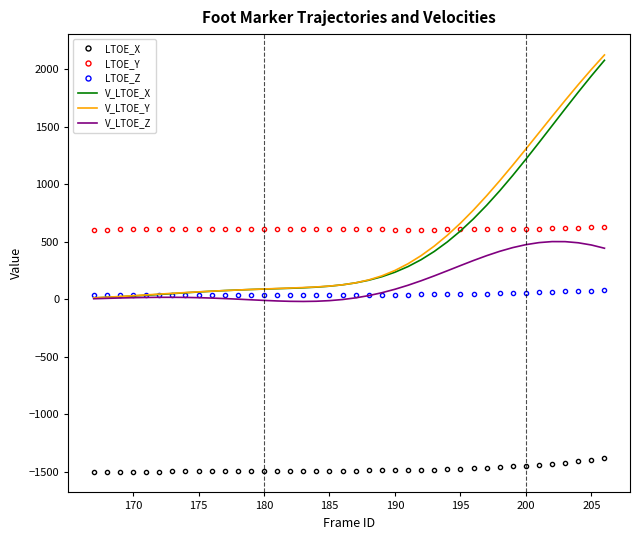

True or false: LTOE_X and V_LTOE_Z cross at least once.

False